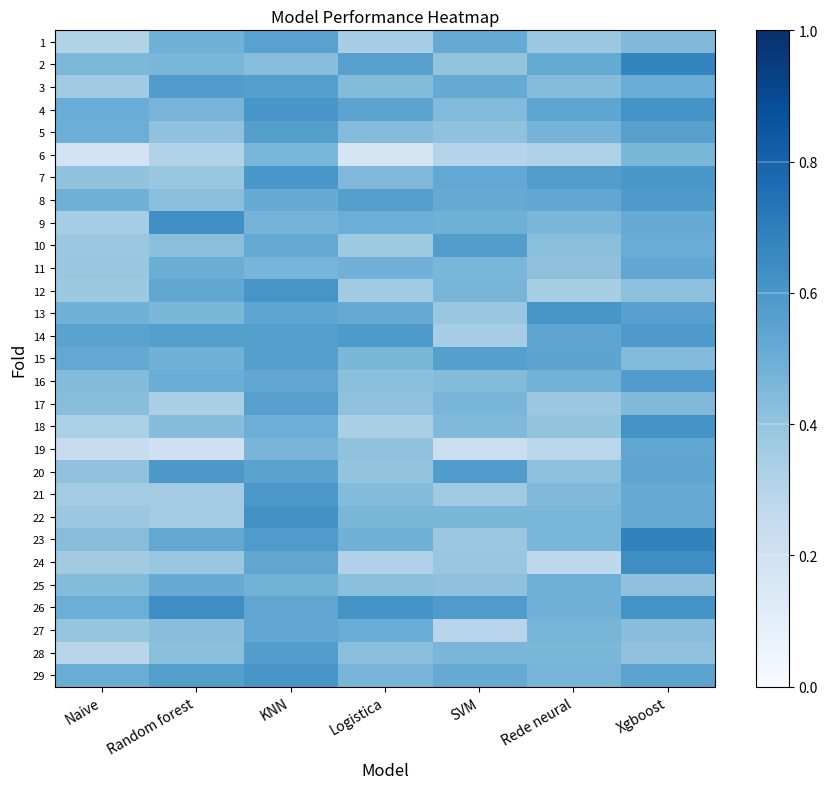

How many data points does each series have?

7